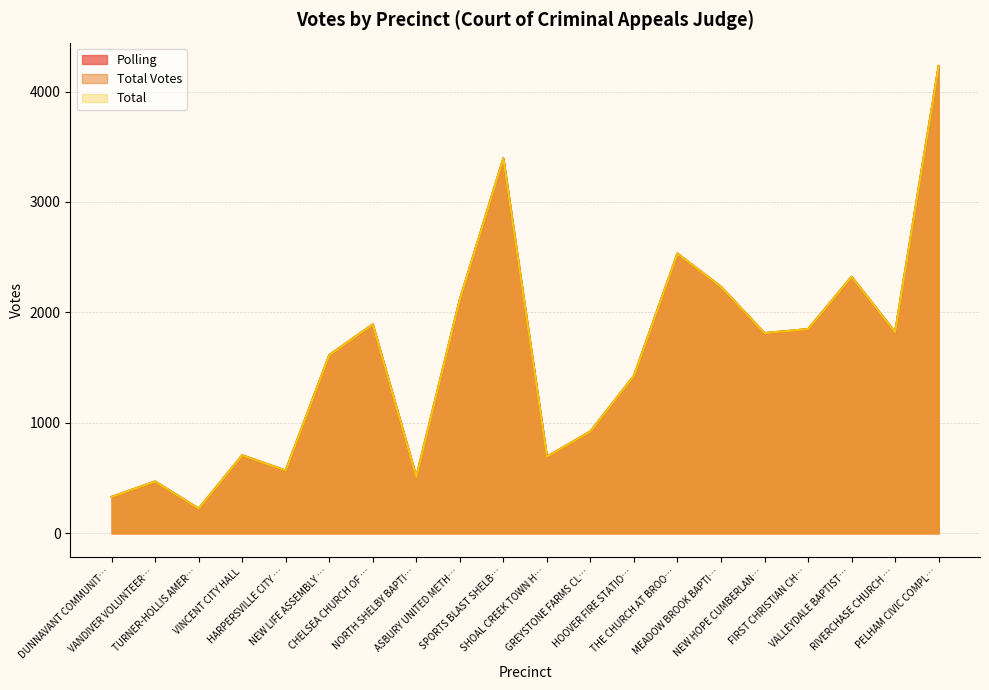

What is the average value of the Total Votes series?

1584